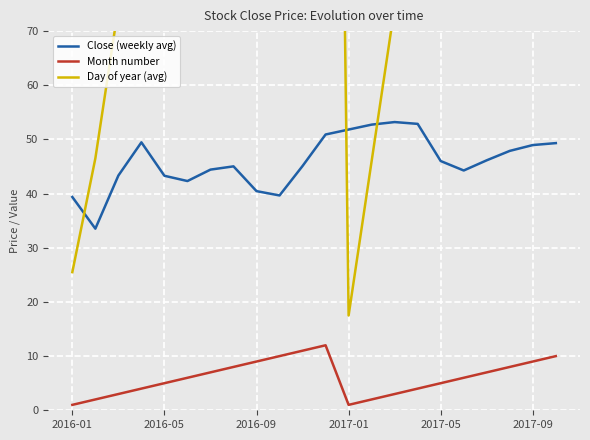

What are all the series names shown in the legend?

Close (weekly avg), Month number, Day of year (avg)